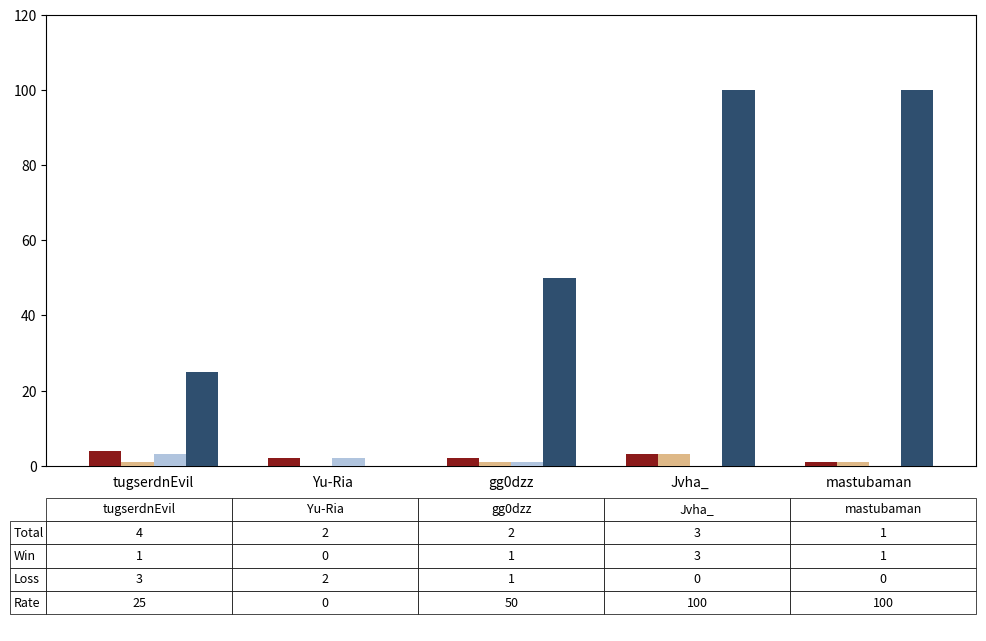

What is the greatest value displayed?

100